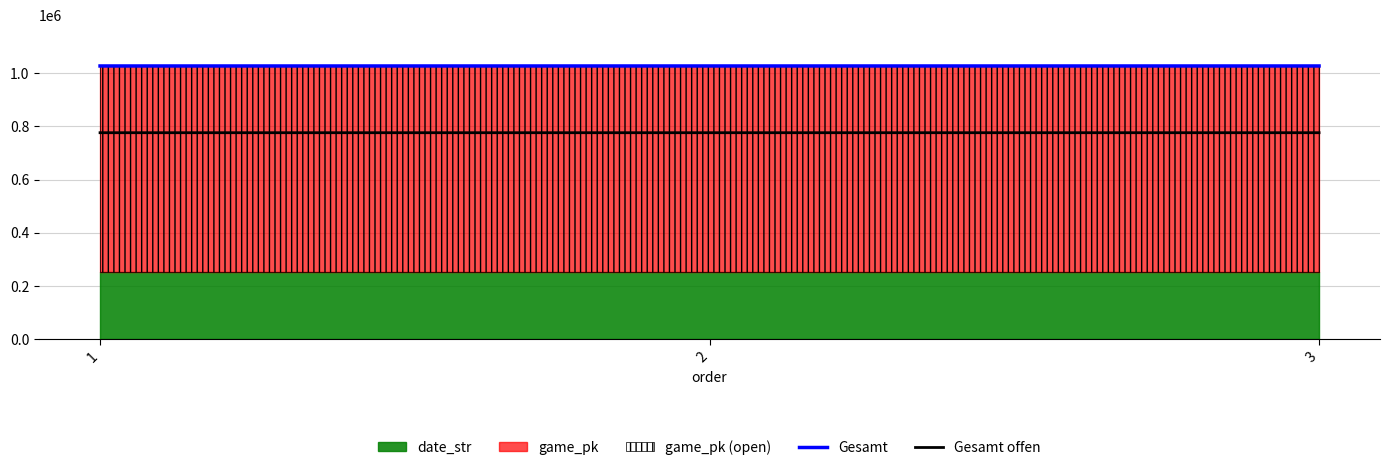

Which category has the highest value in the Gesamt offen series?

3